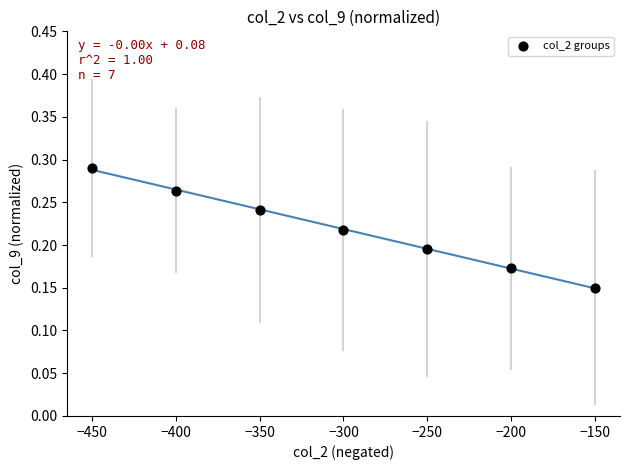

What is the range of X values (max minus min)?

300.0